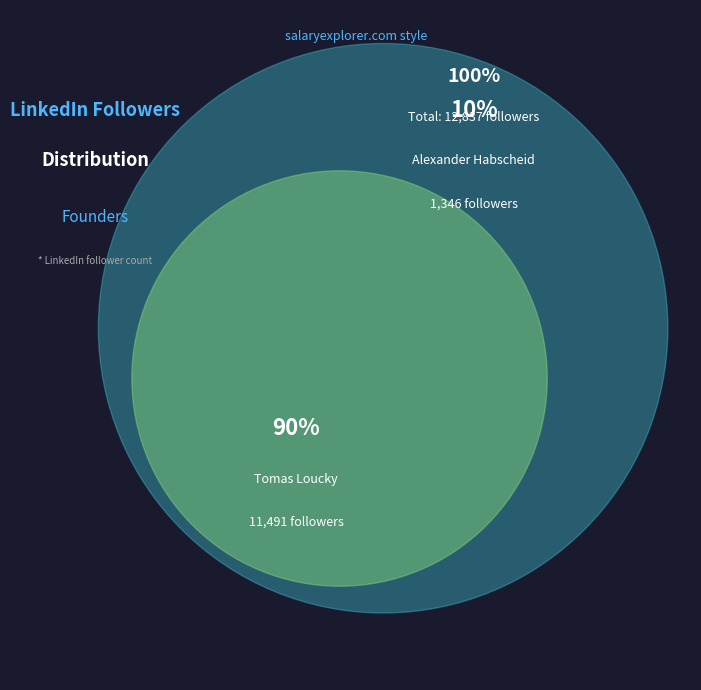

What is the majority slice?

Tomas Loucky